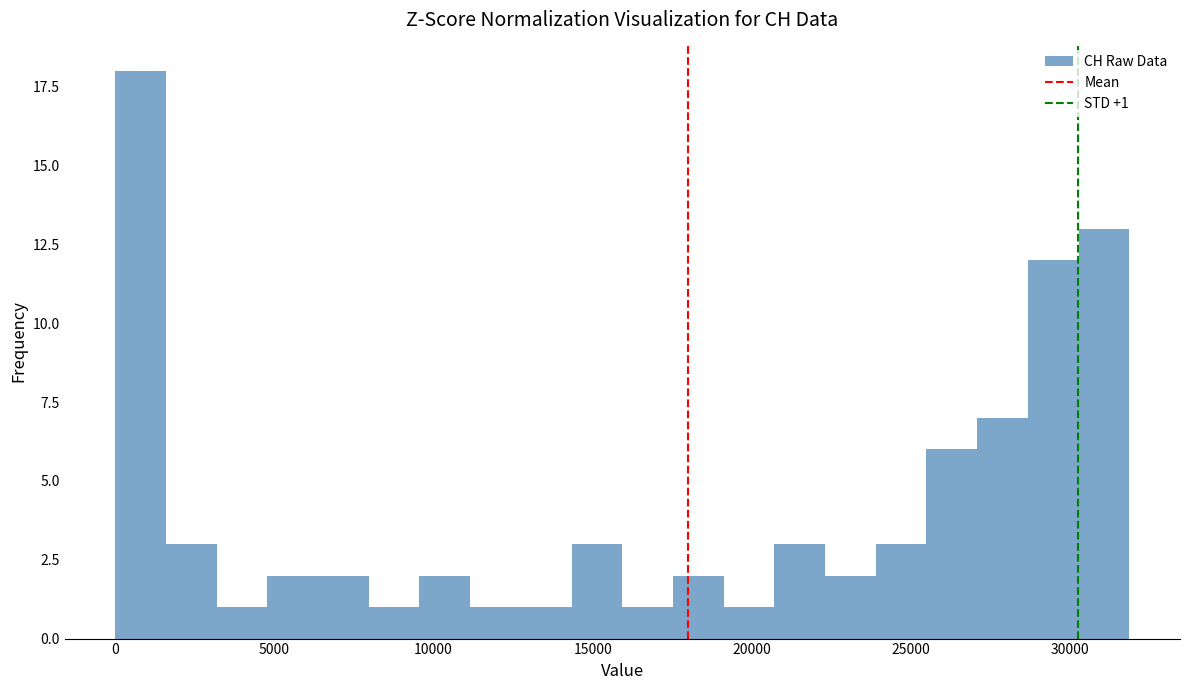

Around what value on the x-axis is the tallest bar? Give the approximate position of its centre, as read against the axis.

1000